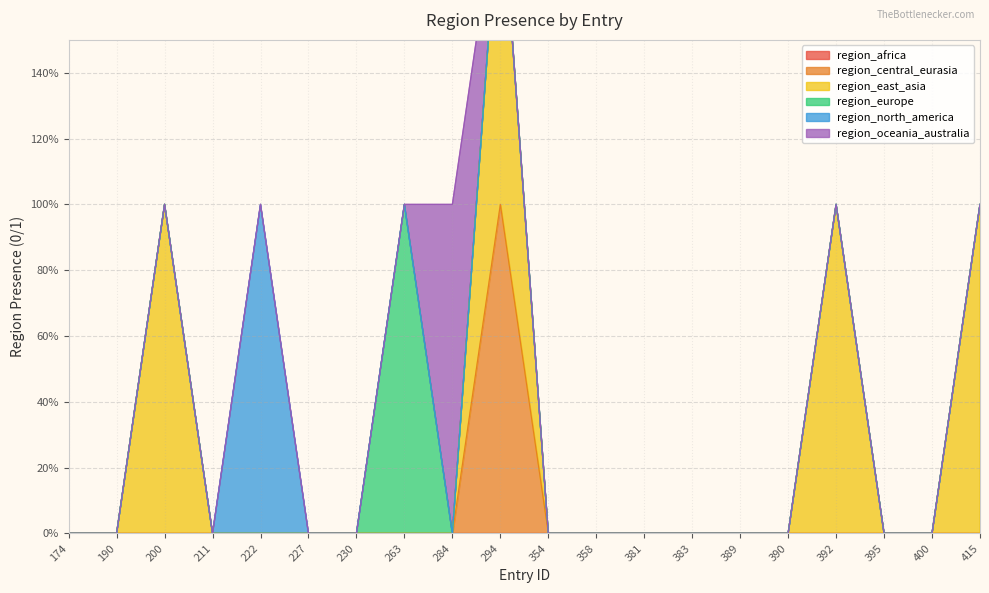

How many lines are shown in the chart?

6